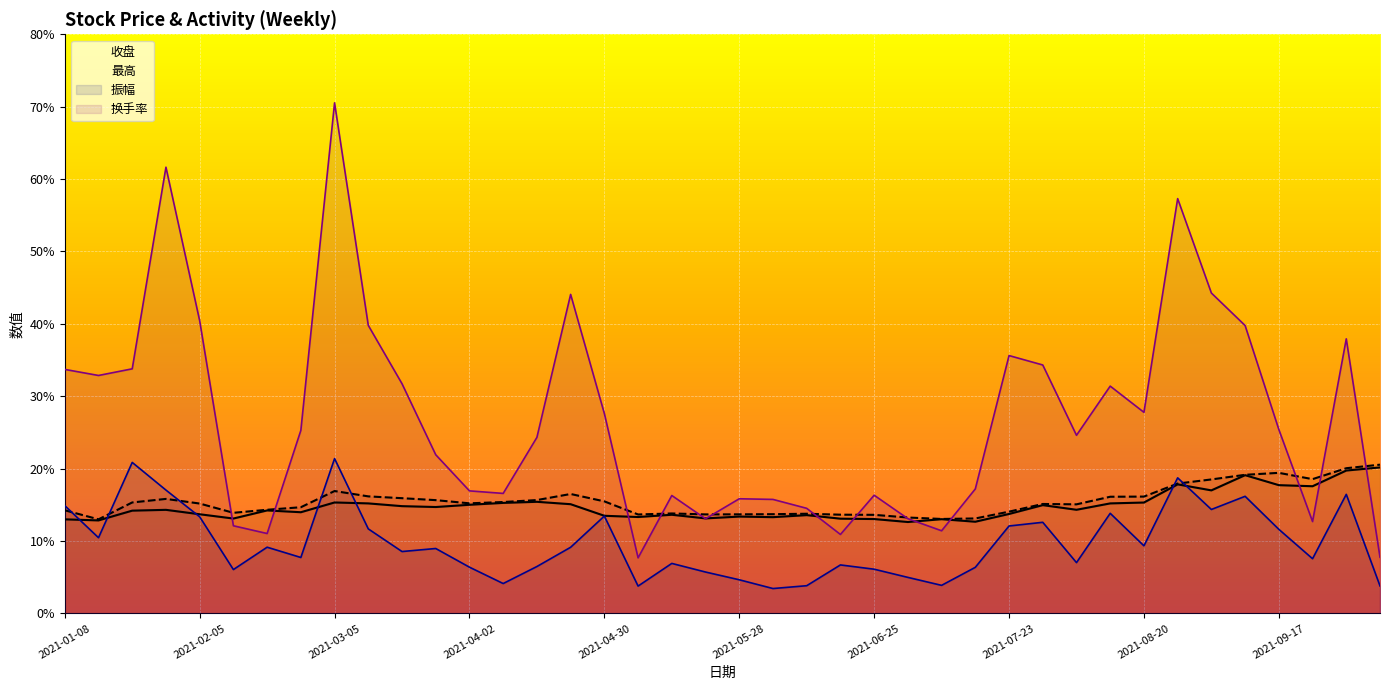

Rank the categories by 振幅 value from lowest to highest.

2021-06-04, 2021-05-07, 2021-10-08, 2021-06-11, 2021-07-09, 2021-04-09, 2021-05-28, 2021-07-02, 2021-05-21, 2021-02-10, 2021-06-25, 2021-07-16, 2021-04-02, 2021-04-16, 2021-06-18, 2021-05-14, 2021-08-06, 2021-09-24, 2021-02-26, 2021-03-19, 2021-03-26, 2021-04-23, 2021-02-19, 2021-08-20, 2021-01-15, 2021-09-17, 2021-03-12, 2021-07-23, 2021-07-30, 2021-02-05, 2021-04-30, 2021-08-13, 2021-09-03, 2021-01-08, 2021-09-10, 2021-09-30, 2021-01-29, 2021-08-27, 2021-01-22, 2021-03-05